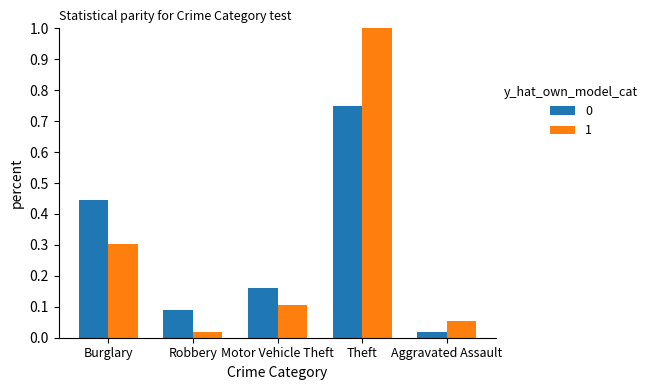

Which category has the lowest value in the 0 series?

Aggravated Assault